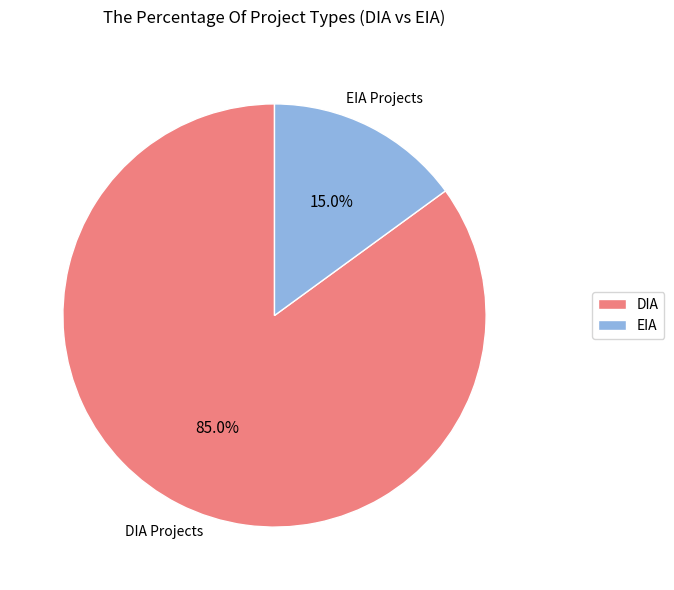

To the nearest percent, what is the average slice percentage?

50%